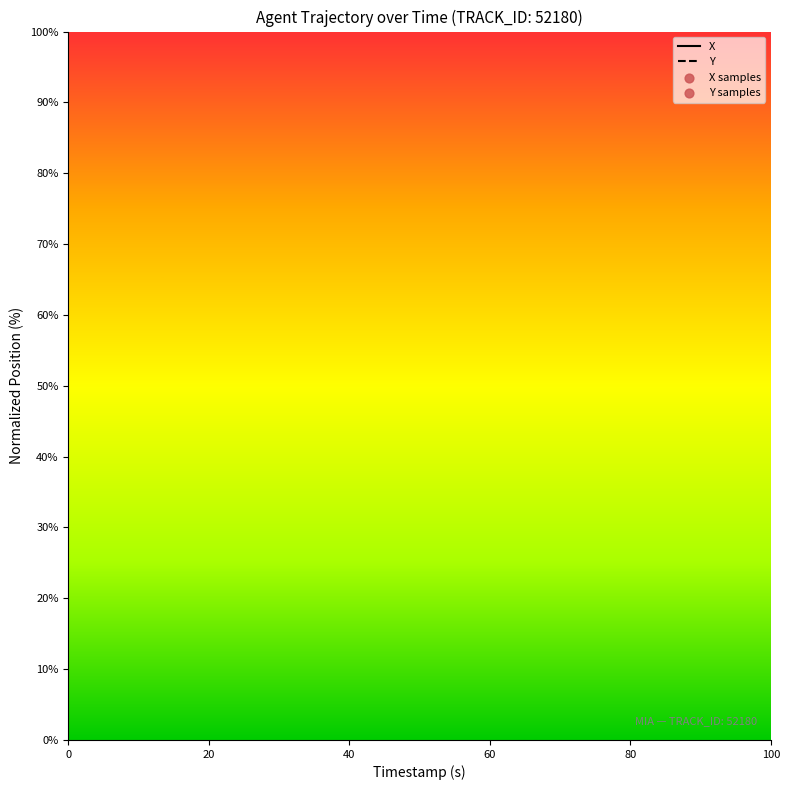

Which series has the largest total across all categories?

Y